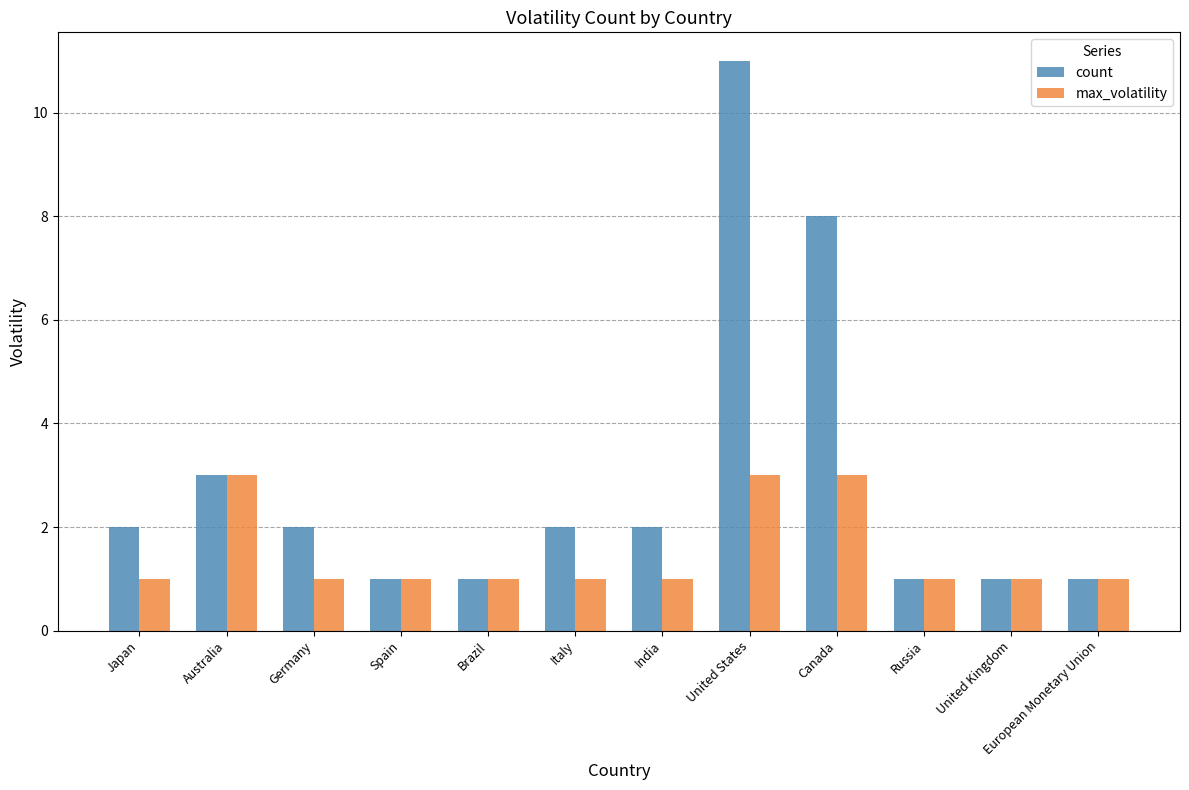

What is the average value of the count series?

3